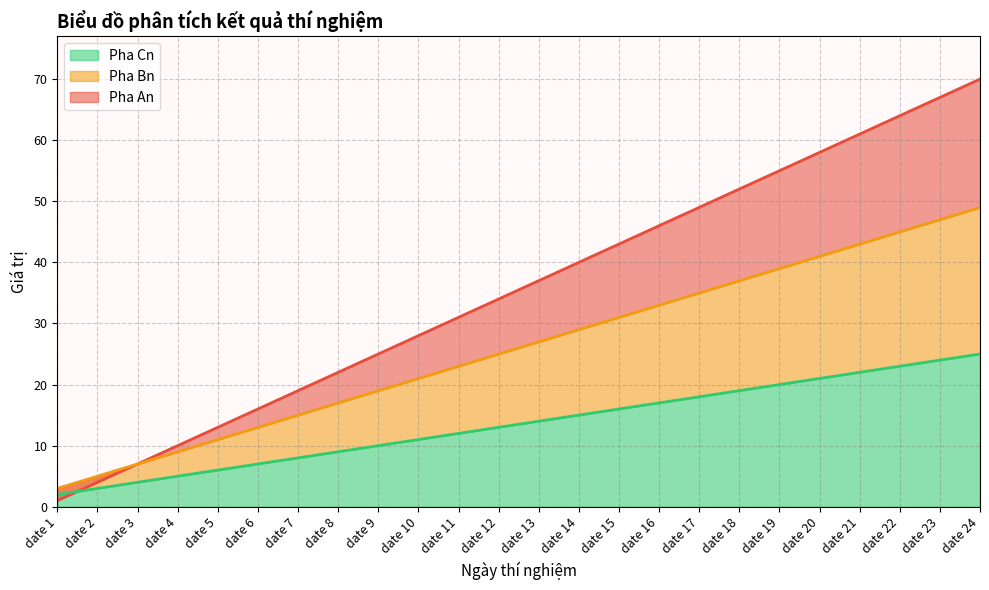

What is the spread (max minus min) of values at date 16?

29